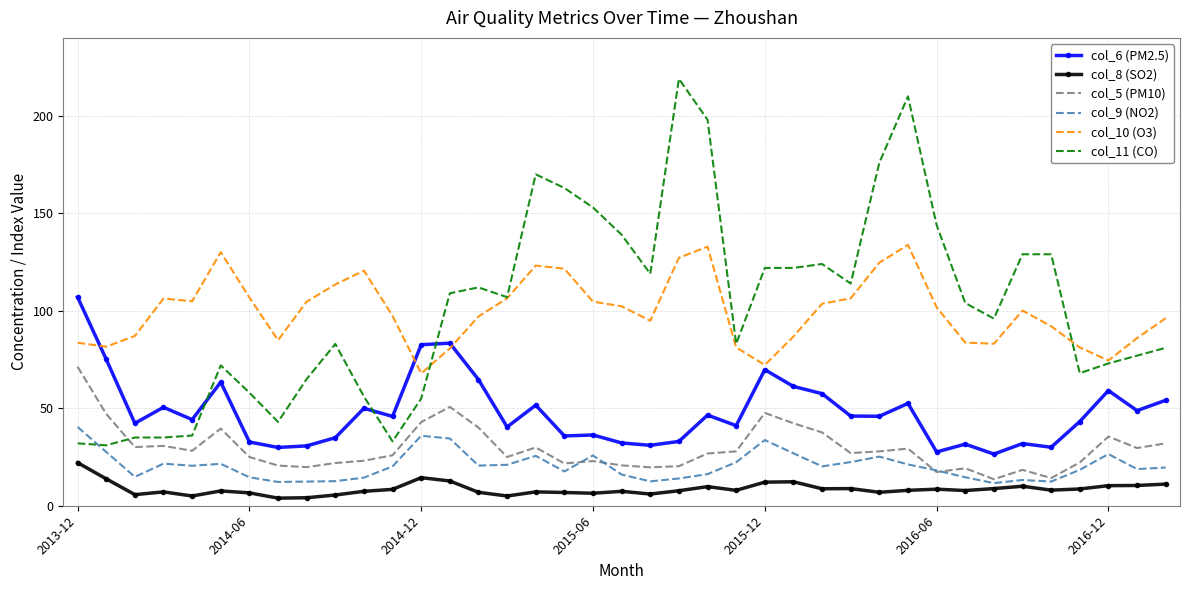

What is the difference between the maximum and minimum values in the col_9 (NO2) series?

28.8